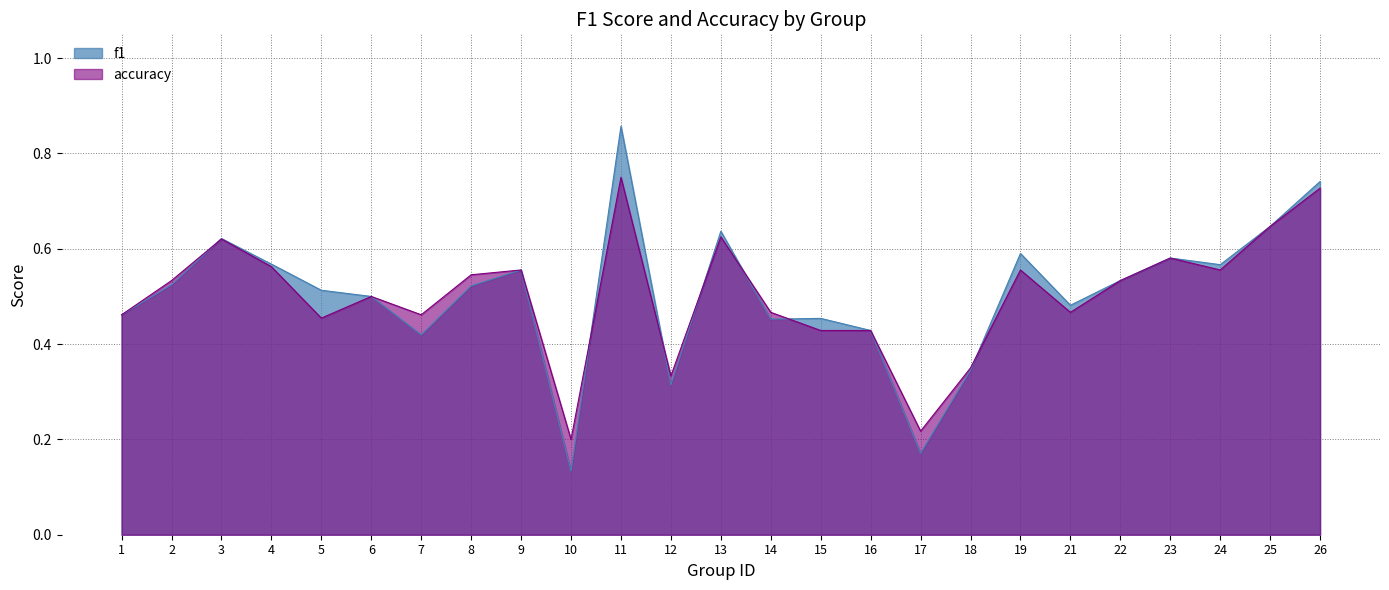

True or false: f1 and accuracy intersect in this chart.

True